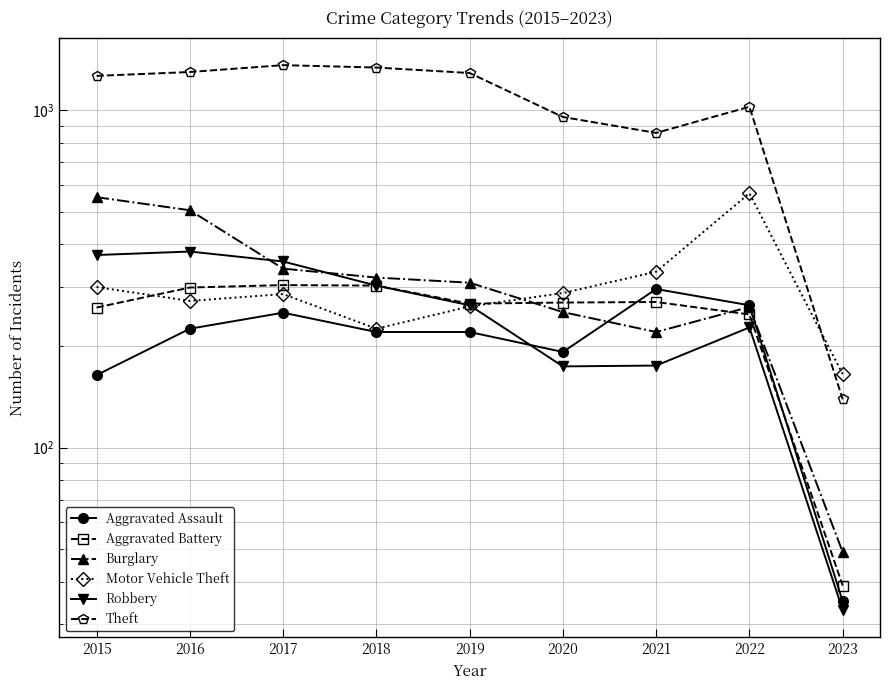

Read the Aggravated Assault value at 2022.

264